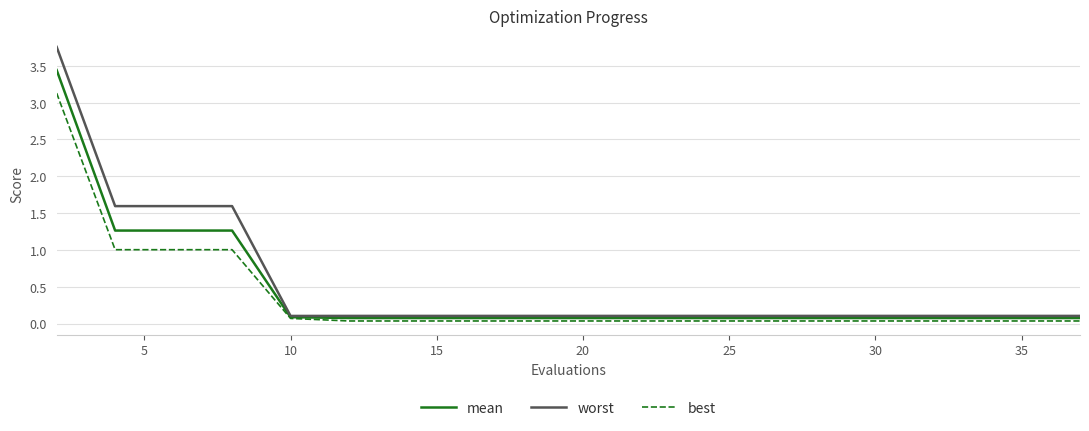

Is this an area chart (filled region under the line)?

No